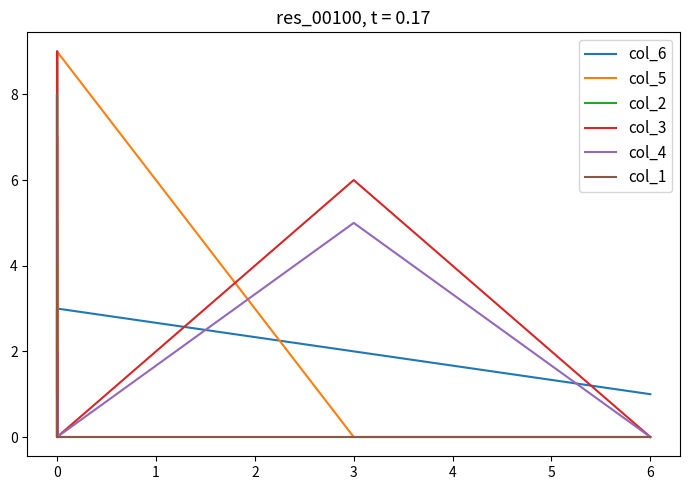

How many col_4 values are between 0 and 1?

7